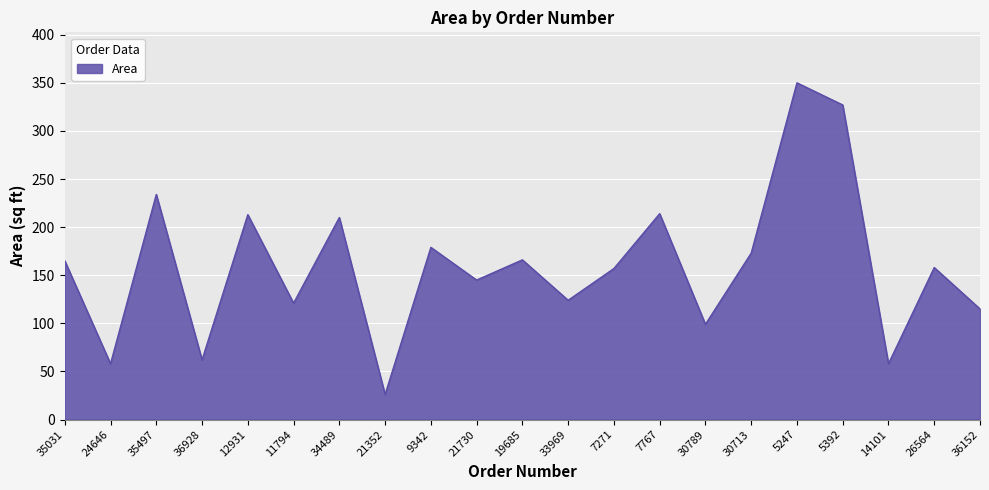

What is the change in value from 11794 to 19685?

+45